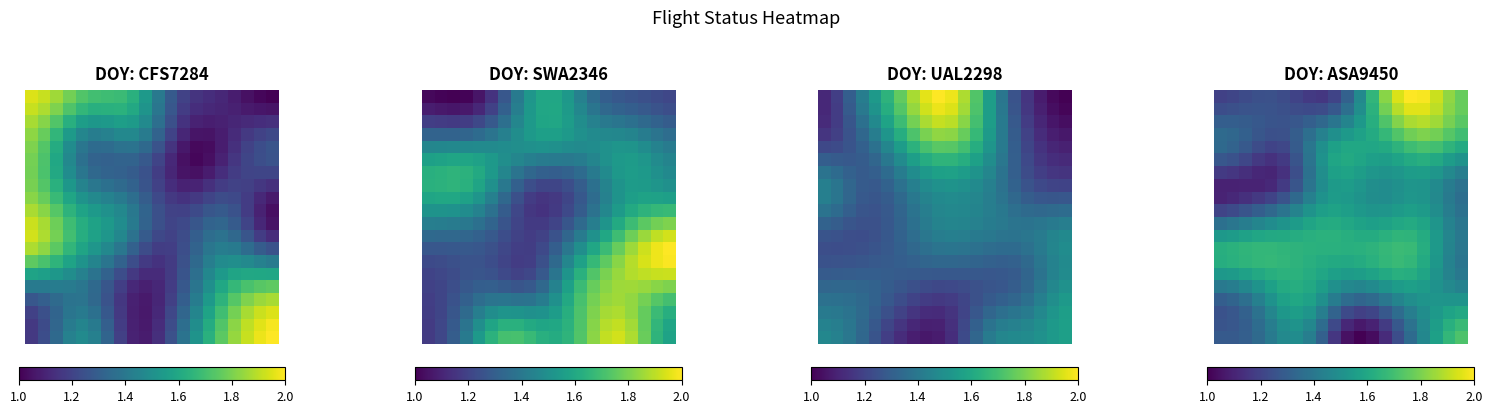

Count the number of categories in the chart.

20